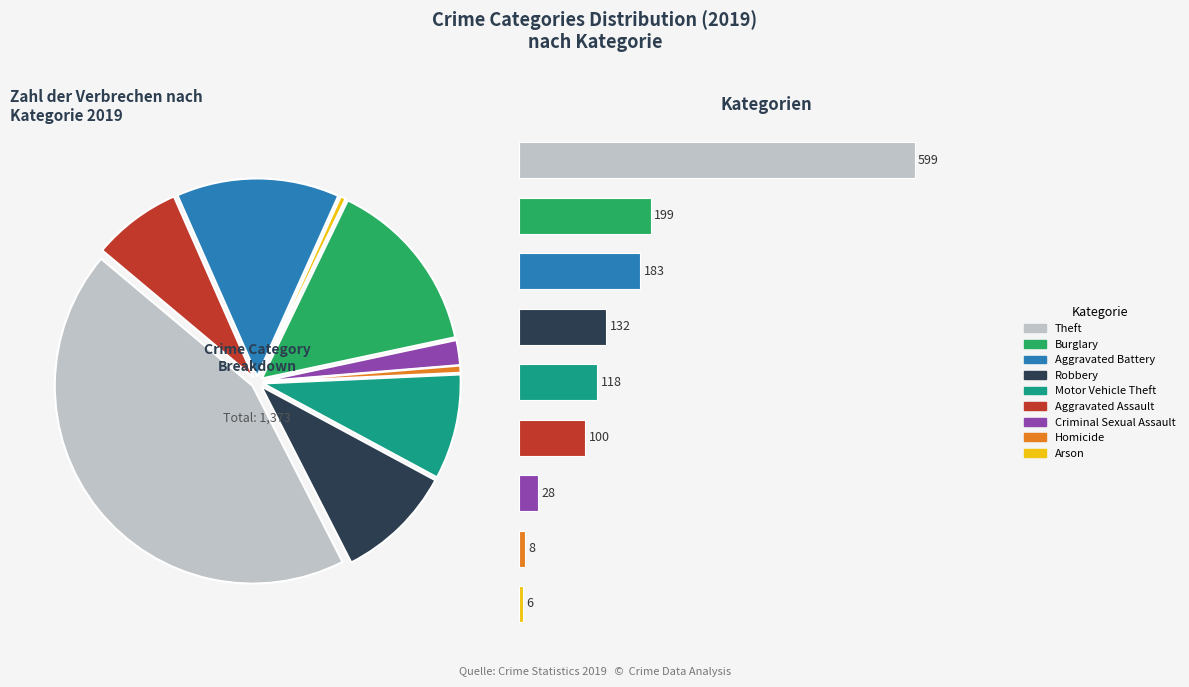

What is the ratio of the value at Aggravated Assault to the value at Aggravated Battery?

0.5